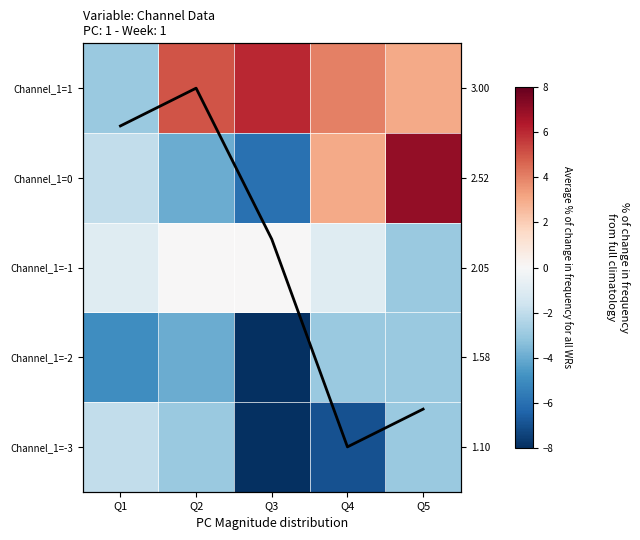

Which series changed the most between Q4 and Q5?

Channel_1=-3